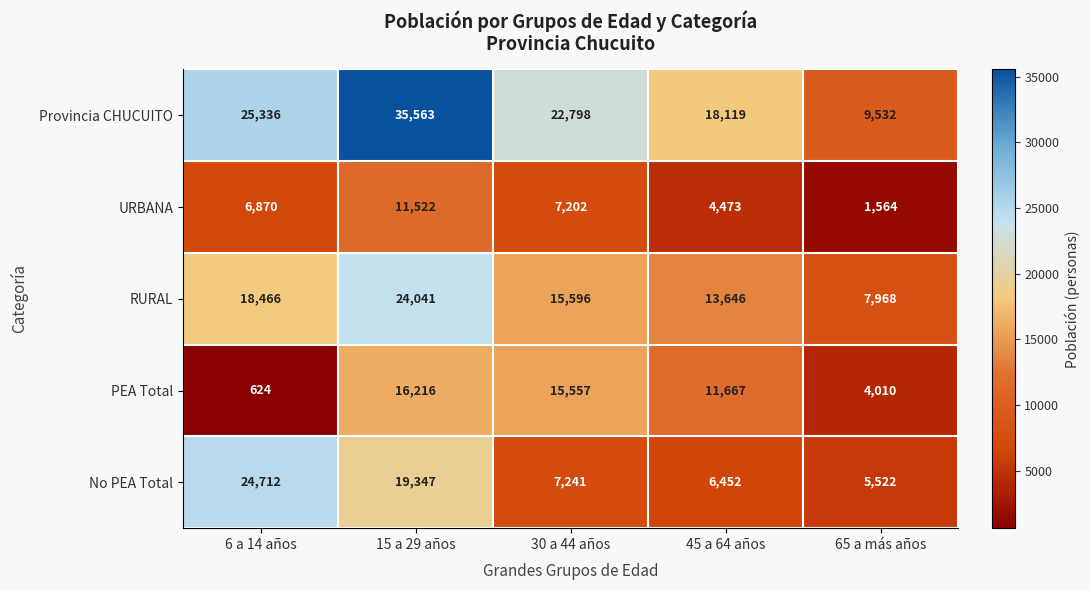

Which series has the largest range (max minus min)?

Provincia CHUCUITO